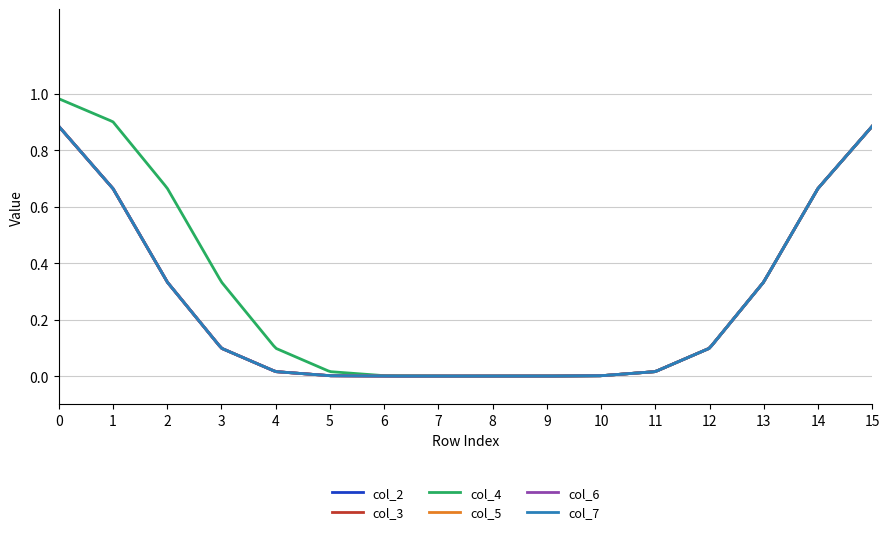

Does the chart display data point markers on the line(s)?

No